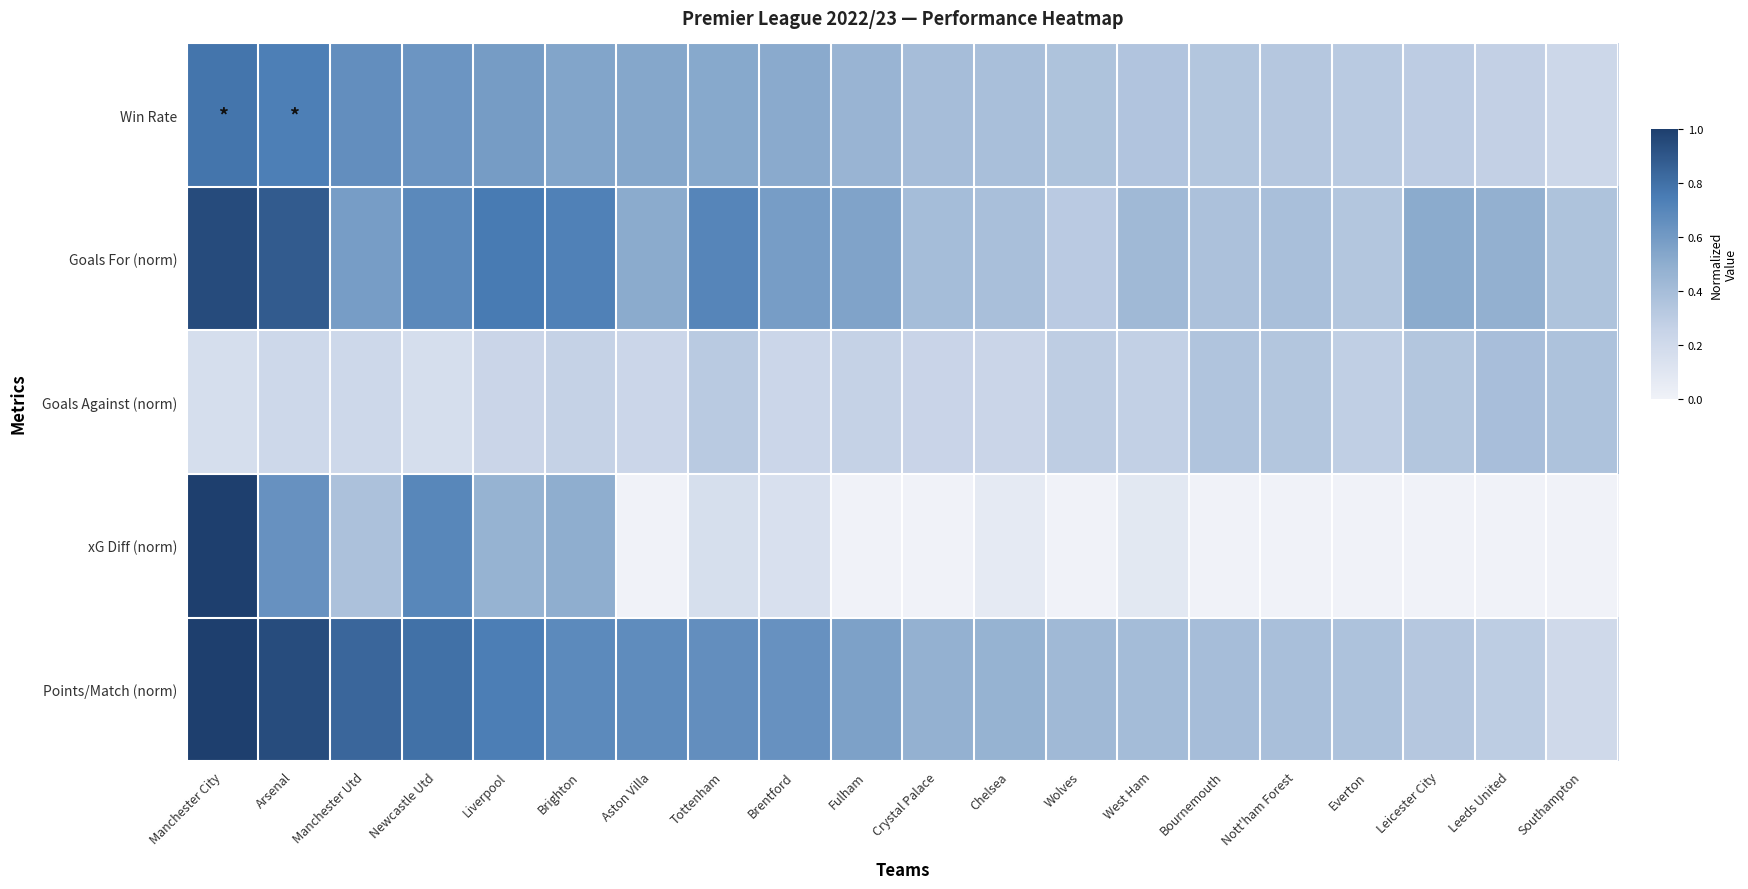

Reading left to right, what are all the values shown in this chart?

Win Rate: Manchester City=0.8	Arsenal=0.7	Manchester Utd=0.7	Newcastle Utd=0.6	Liverpool=0.6	Brighton=0.5	Aston Villa=0.5	Tottenham=0.5	Brentford=0.5	Fulham=0.5	Crystal Palace=0.4	Chelsea=0.4	Wolves=0.4	West Ham=0.4	Bournemouth=0.3	Nott'ham Forest=0.3	Everton=0.3	Leicester City=0.3	Leeds United=0.3	Southampton=0.2
Goals For (norm): Manchester City=0.9	Arsenal=0.9	Manchester Utd=0.6	Newcastle Utd=0.7	Liverpool=0.8	Brighton=0.7	Aston Villa=0.5	Tottenham=0.7	Brentford=0.6	Fulham=0.6	Crystal Palace=0.4	Chelsea=0.4	Wolves=0.3	West Ham=0.4	Bournemouth=0.4	Nott'ham Forest=0.4	Everton=0.3	Leicester City=0.5	Leeds United=0.5	Southampton=0.4
Goals Against (norm): Manchester City=0.2	Arsenal=0.2	Manchester Utd=0.2	Newcastle Utd=0.2	Liverpool=0.2	Brighton=0.3	Aston Villa=0.2	Tottenham=0.3	Brentford=0.2	Fulham=0.3	Crystal Palace=0.2	Chelsea=0.2	Wolves=0.3	West Ham=0.3	Bournemouth=0.4	Nott'ham Forest=0.3	Everton=0.3	Leicester City=0.3	Leeds United=0.4	Southampton=0.4
xG Diff (norm): Manchester City=1.0	Arsenal=0.6	Manchester Utd=0.4	Newcastle Utd=0.7	Liverpool=0.5	Brighton=0.5	Aston Villa=0.0	Tottenham=0.2	Brentford=0.1	Fulham=0.0	Crystal Palace=0.0	Chelsea=0.1	Wolves=0.0	West Ham=0.1	Bournemouth=0.0	Nott'ham Forest=0.0	Everton=0.0	Leicester City=0.0	Leeds United=0.0	Southampton=0.0
Points/Match (norm): Manchester City=1.0	Arsenal=0.9	Manchester Utd=0.8	Newcastle Utd=0.8	Liverpool=0.7	Brighton=0.7	Aston Villa=0.7	Tottenham=0.7	Brentford=0.6	Fulham=0.6	Crystal Palace=0.5	Chelsea=0.5	Wolves=0.4	West Ham=0.4	Bournemouth=0.4	Nott'ham Forest=0.4	Everton=0.4	Leicester City=0.3	Leeds United=0.3	Southampton=0.2